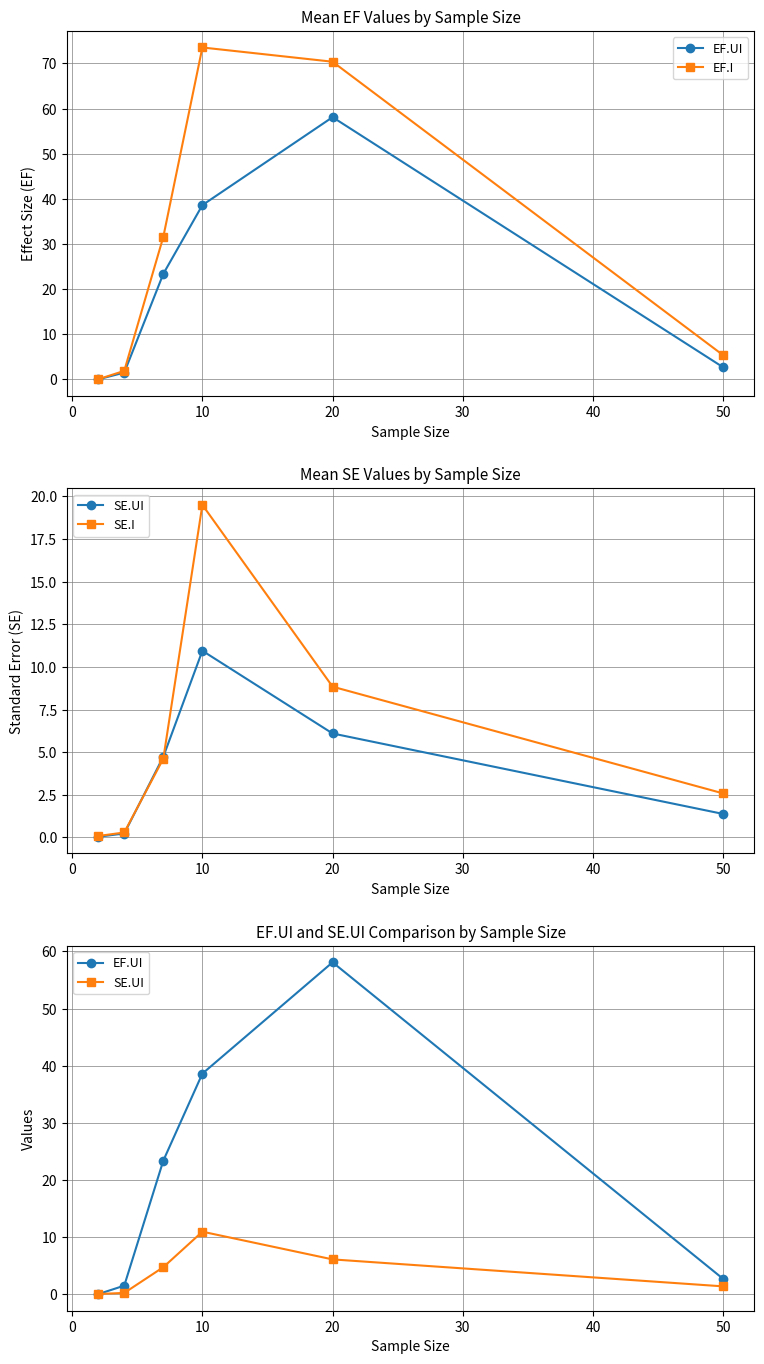

What are all the series names shown in the legend?

EF.UI, EF.I, SE.UI, SE.I